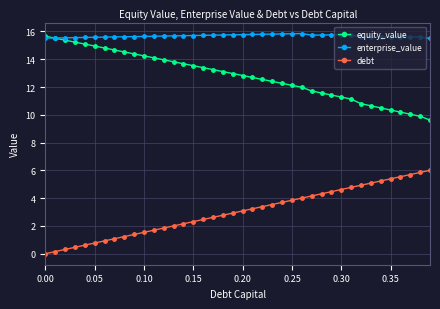

What is the maximum value for equity_value?

15.7